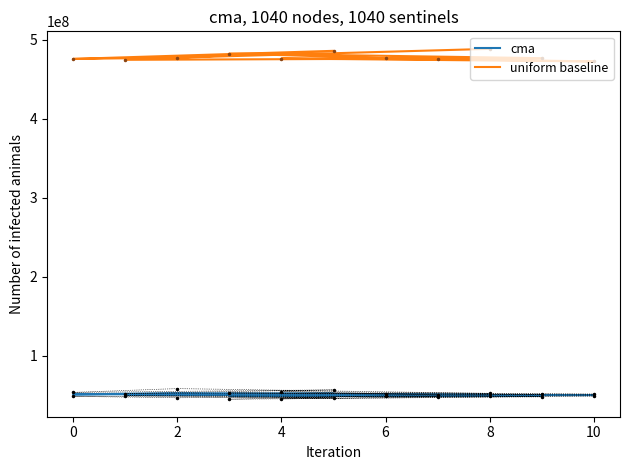

How many values in the cma series are below 50512750?

5